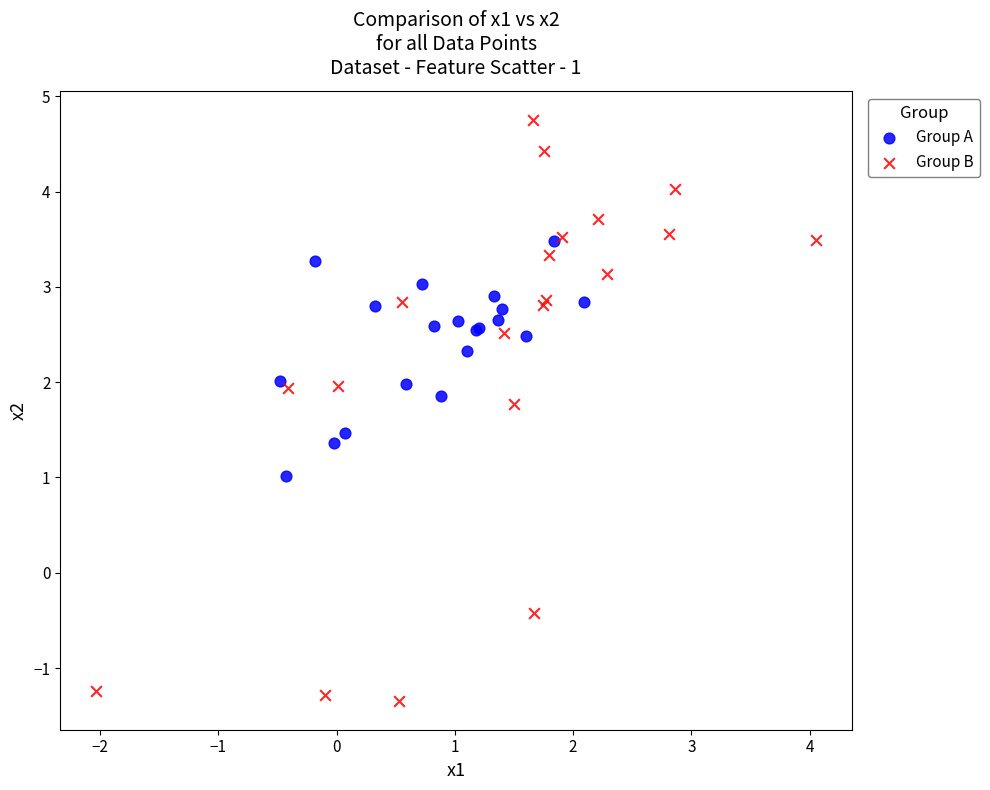

Which series reaches the minimum Y coordinate?

Group B